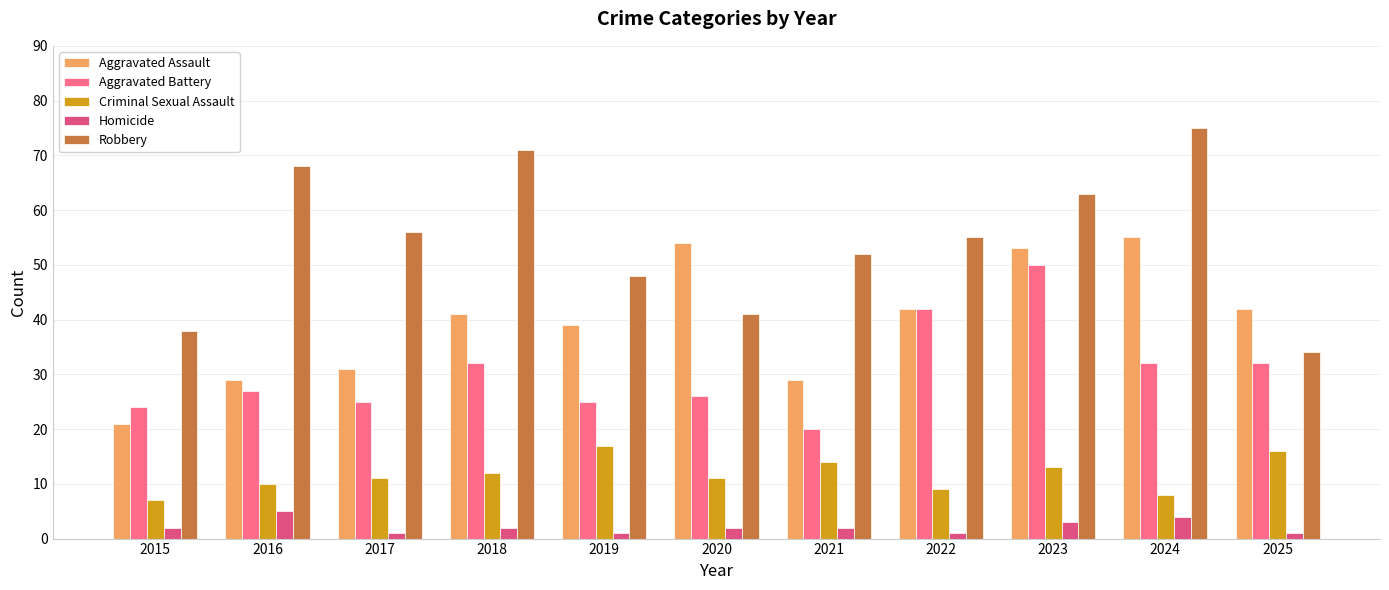

List the series in order of their peak value, lowest first.

Homicide, Criminal Sexual Assault, Aggravated Battery, Aggravated Assault, Robbery